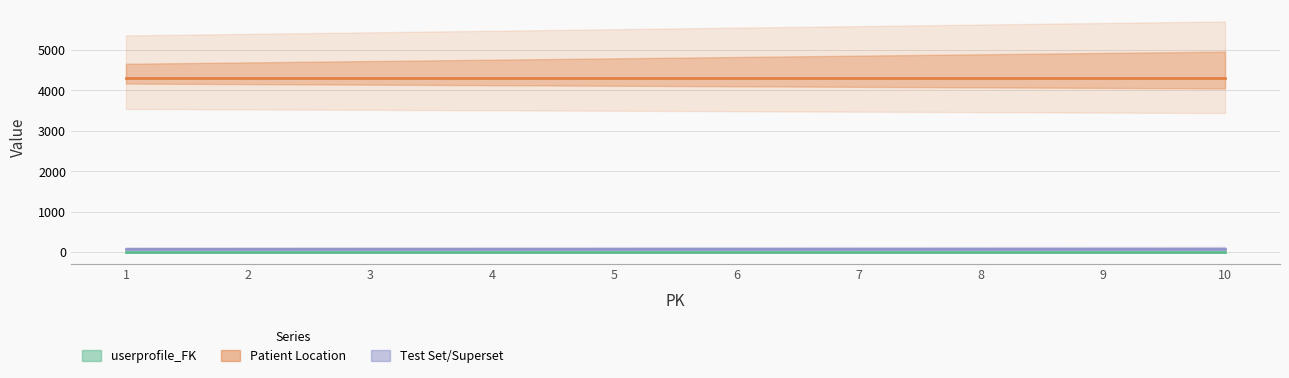

Is it true that Patient Location equals 6787 at 5?

False